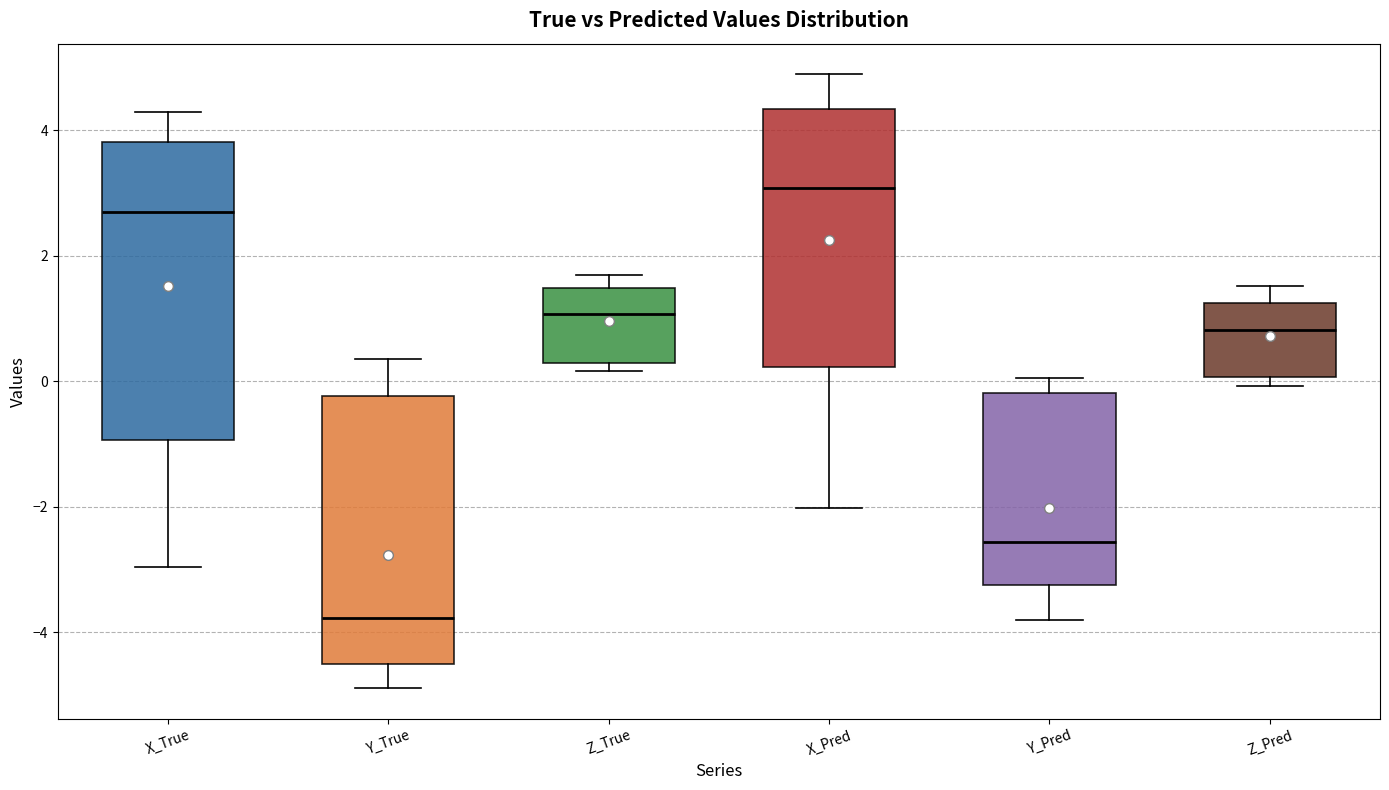

Where does the upper whisker of the box for Y_Pred end on the y-axis? The values are not printed on the chart, so give them approximately, as read against the axis.

0.0